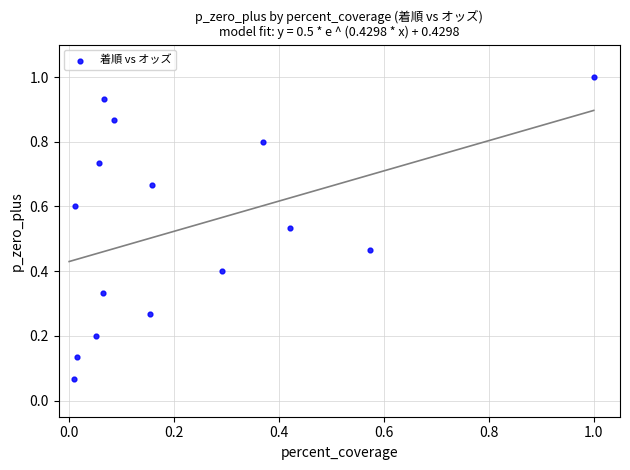

How many data points are displayed?

15